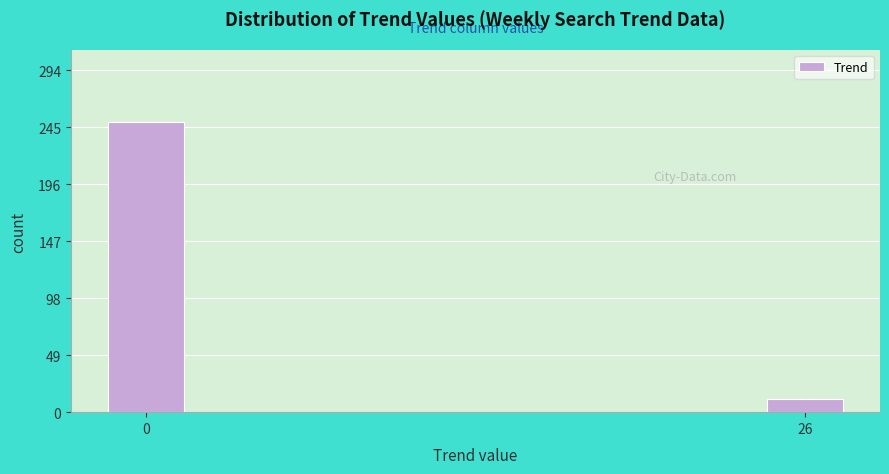

Reading left to right, transcribe all the data shown in this chart.

249	11